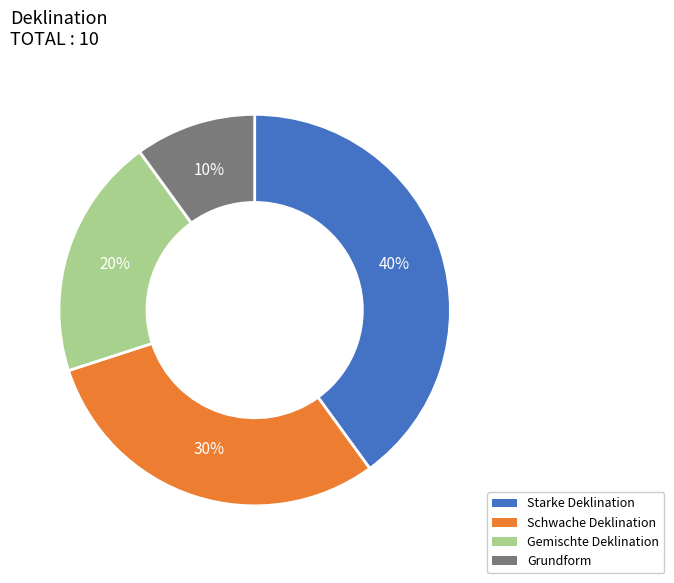

Does Schwache Deklination account for over 50% of the chart?

No